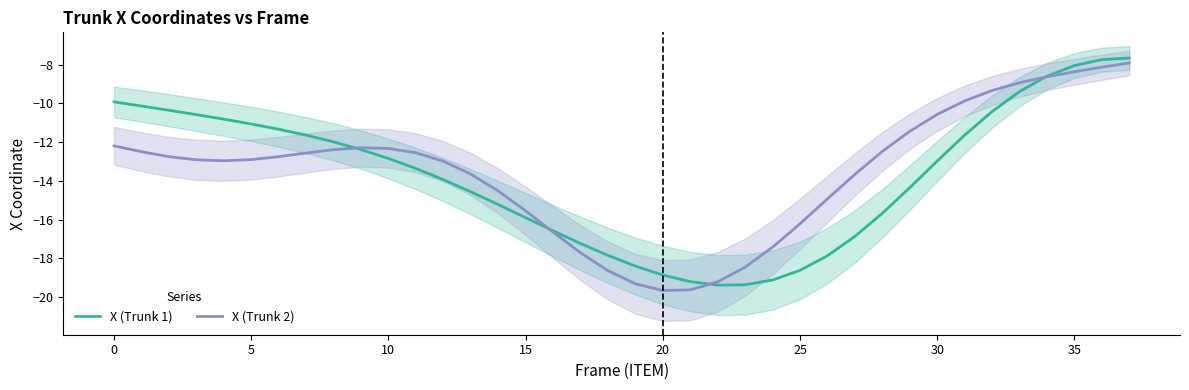

The value of X (Trunk 1) at 20 is -27.9. True or false?

False